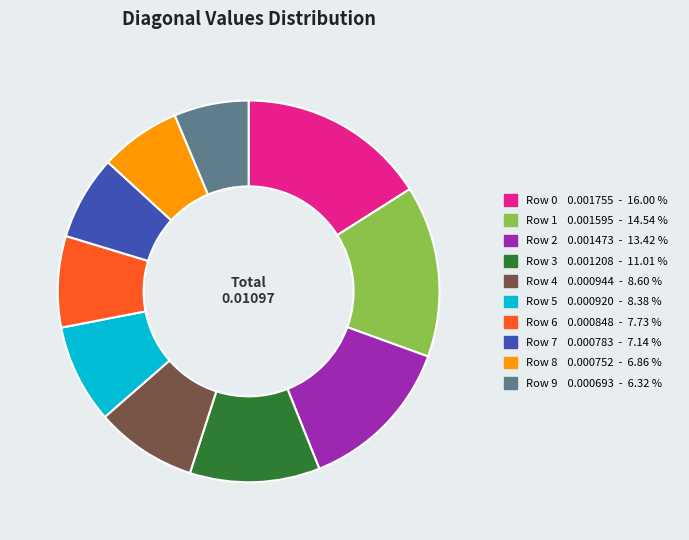

Does Row 3 represent more than half of the total?

No